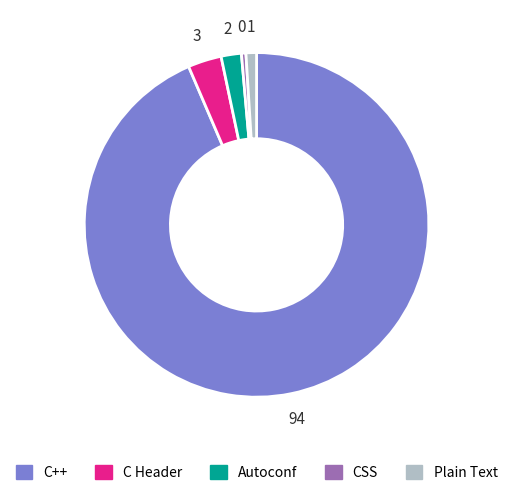

What is the largest slice in the pie chart?

C++